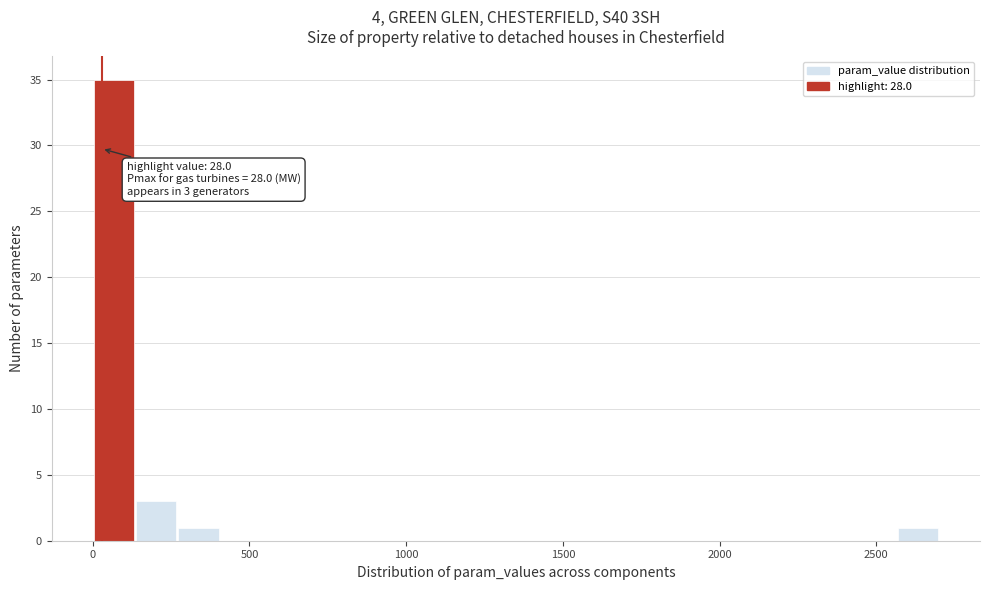

Around what value on the x-axis is the tallest bar? Give the approximate position of its centre, as read against the axis.

50